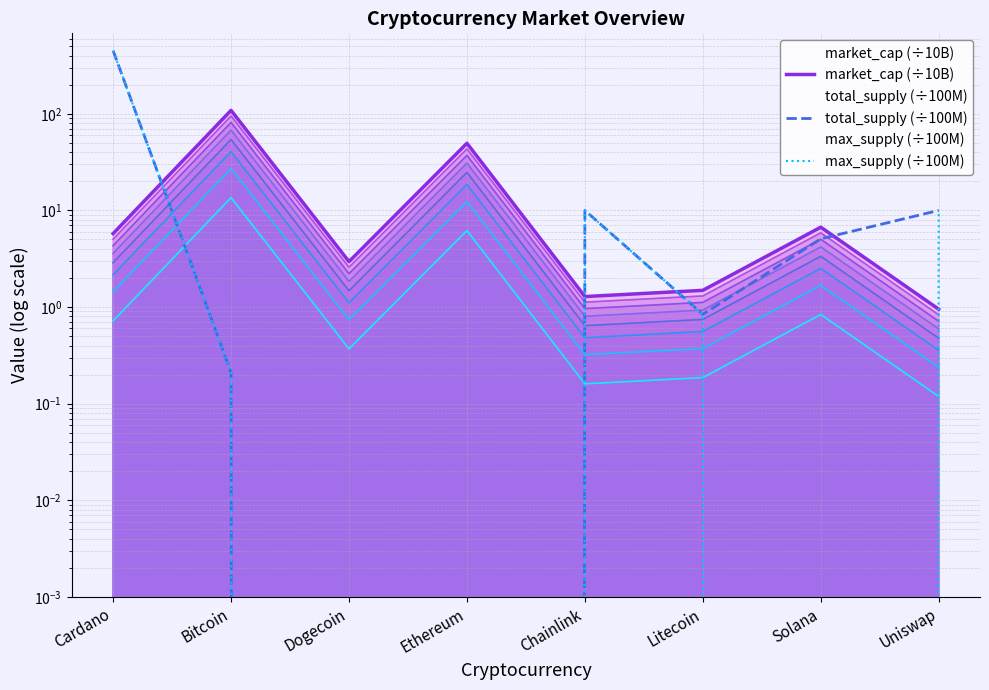

What is the difference between the total_supply (÷100M) values at Bitcoin and Chainlink?

9.8